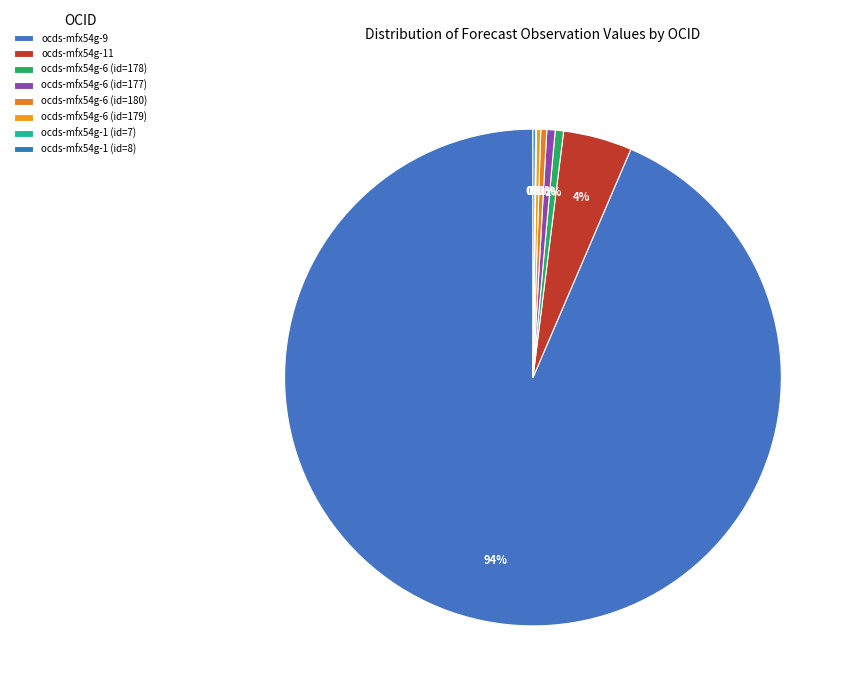

How many slices are in this pie chart?

8